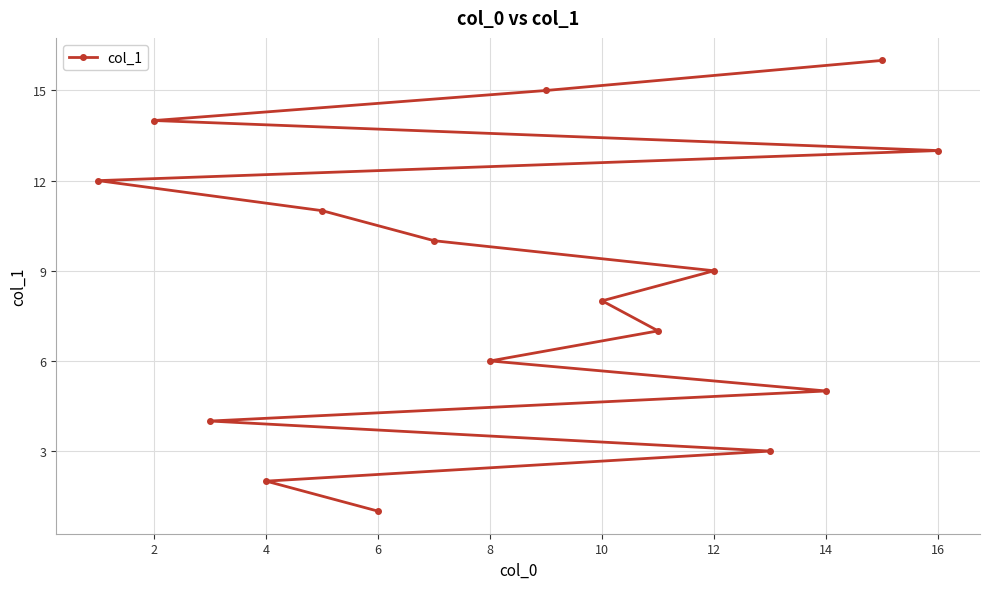

The value at 16 is 13. True or false?

True